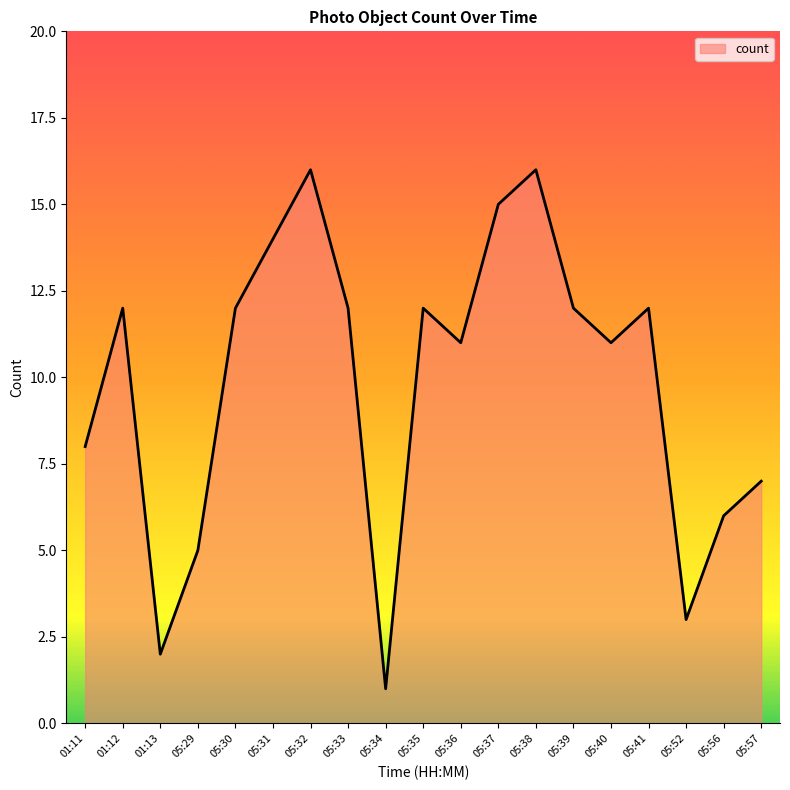

The value at 05:52 is 3. True or false?

True